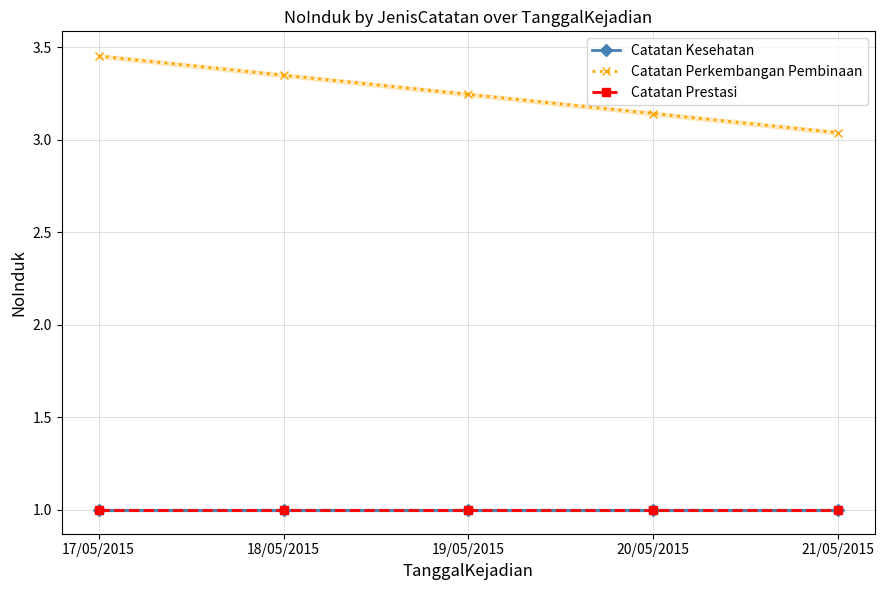

What are all the series names shown in the legend?

Catatan Kesehatan, Catatan Perkembangan Pembinaan, Catatan Prestasi